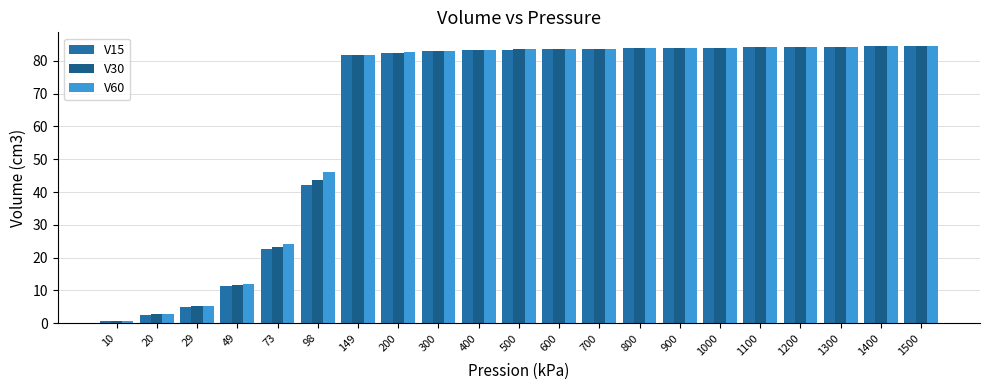

What is the value of the V30 bar at the 8th from the left?

82.5